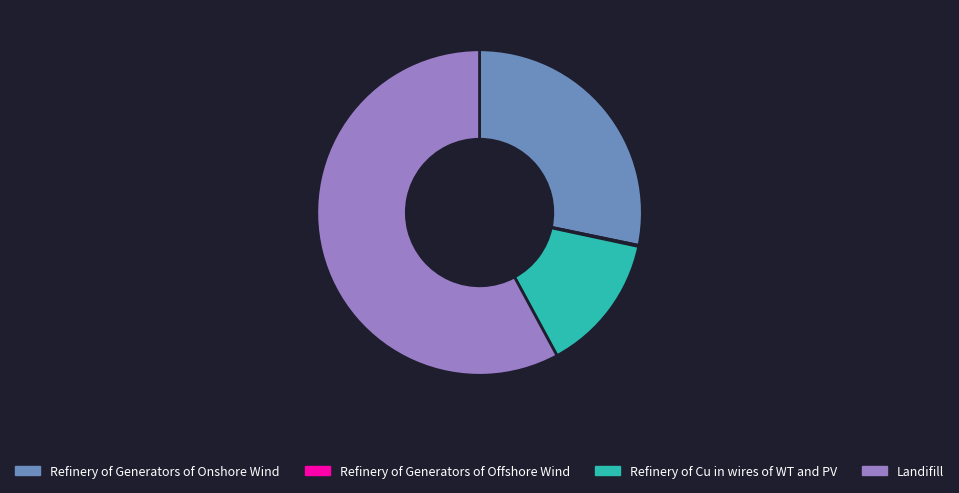

Is it true that Refinery of Cu in wires of WT and PV is 14% of the pie?

True